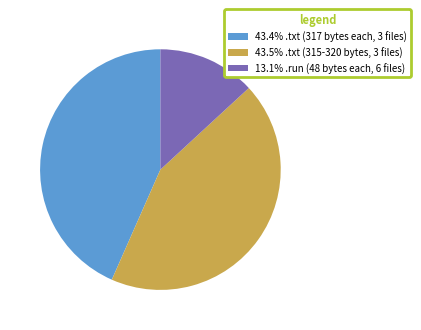

Does any single category account for the majority?

No